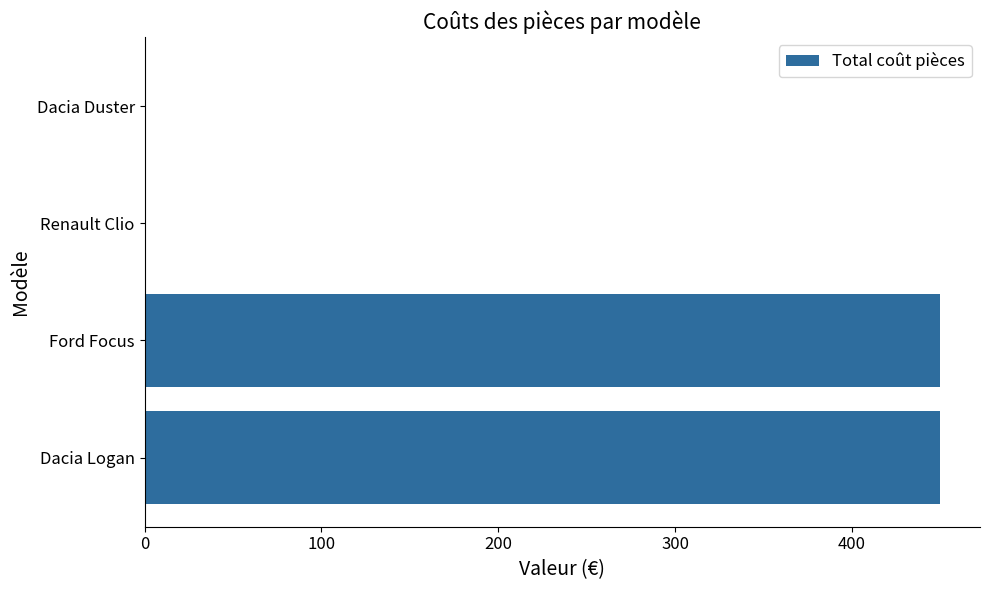

What is the greatest value displayed?

450